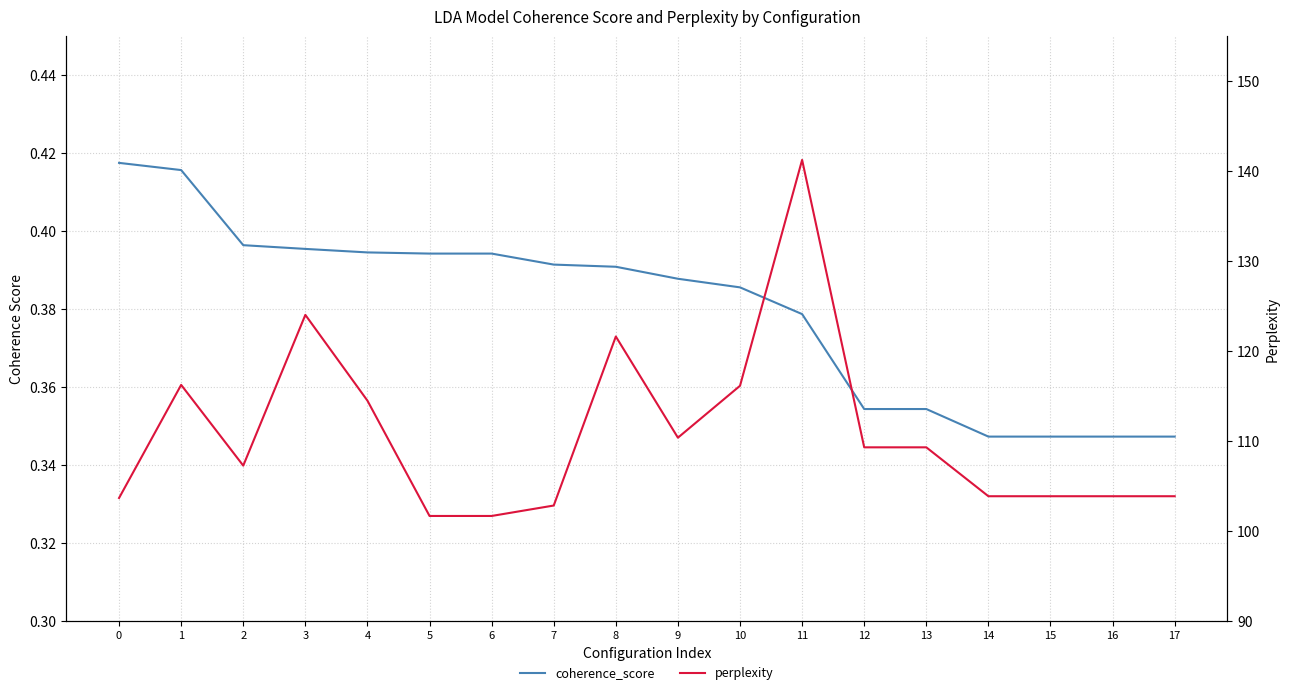

What is the value of the perplexity point at the 5th from the left?

114.5